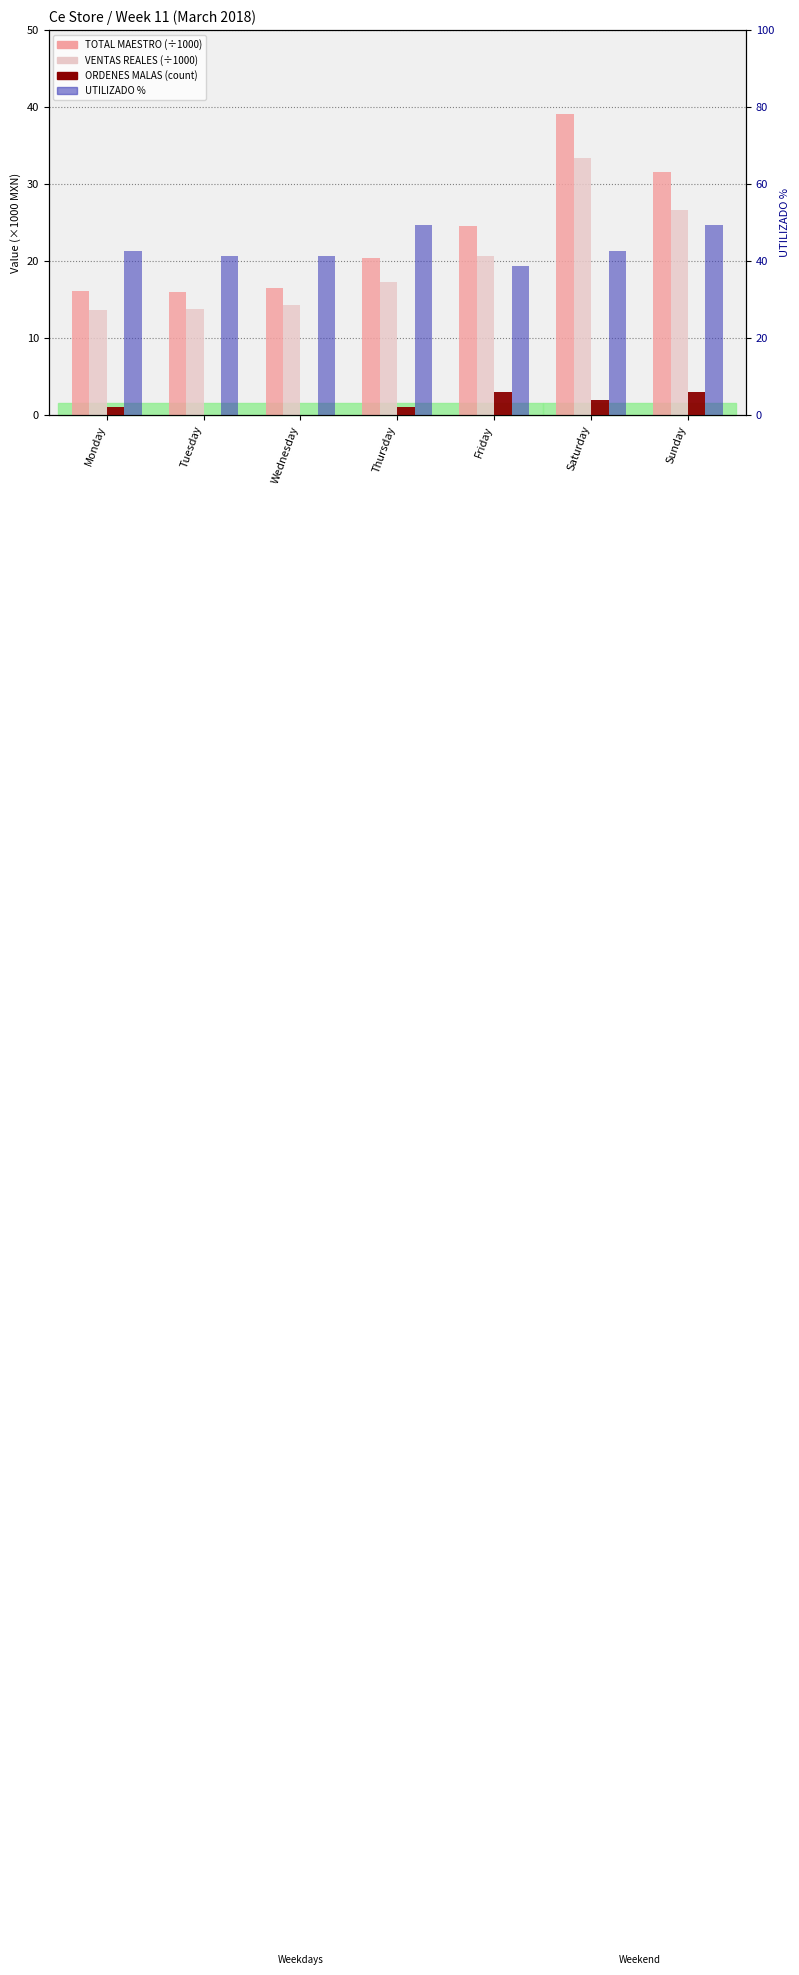

Which series has the largest total across all categories?

UTILIZADO %